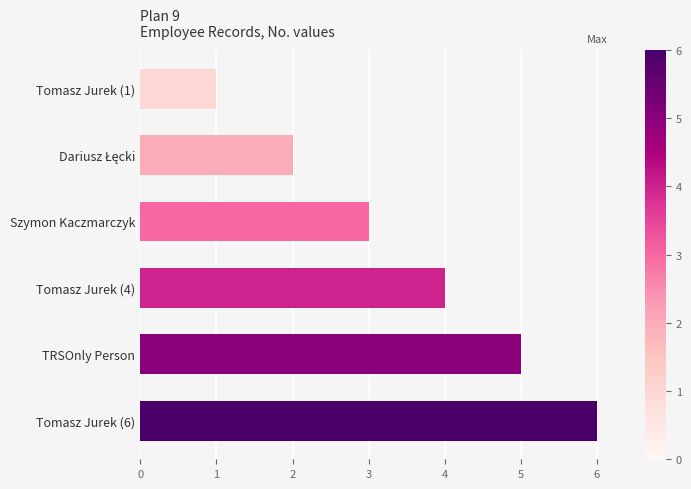

How many data points does each series have?

6